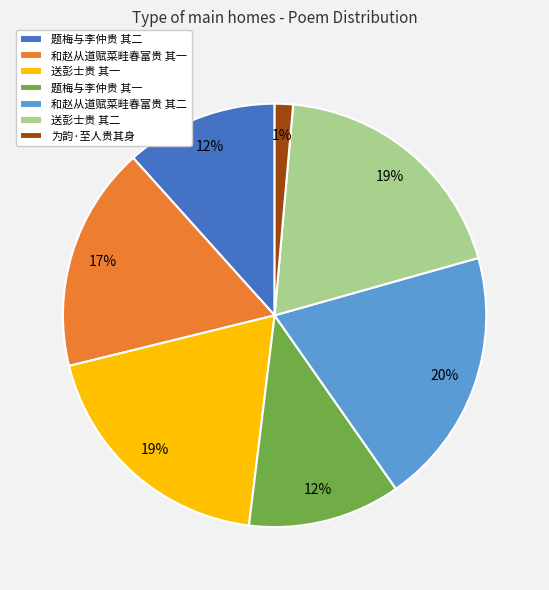

Is the sum of 为韵·至人贵其身 and 题梅与李仲贵 其二 greater than half?

No